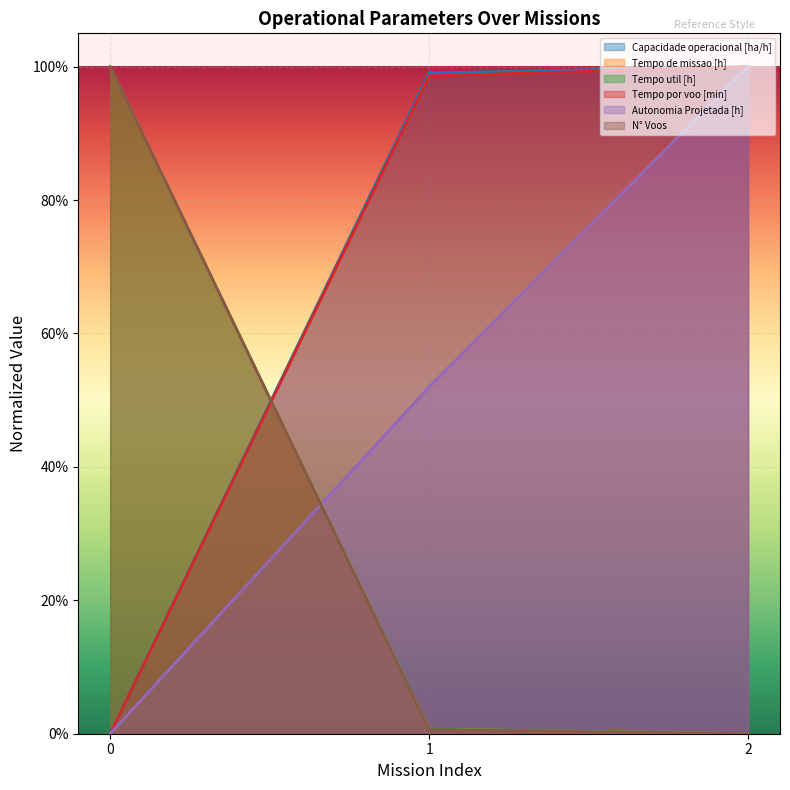

The Tempo de missao [h] series shows 0.0 at 1. True or false?

False